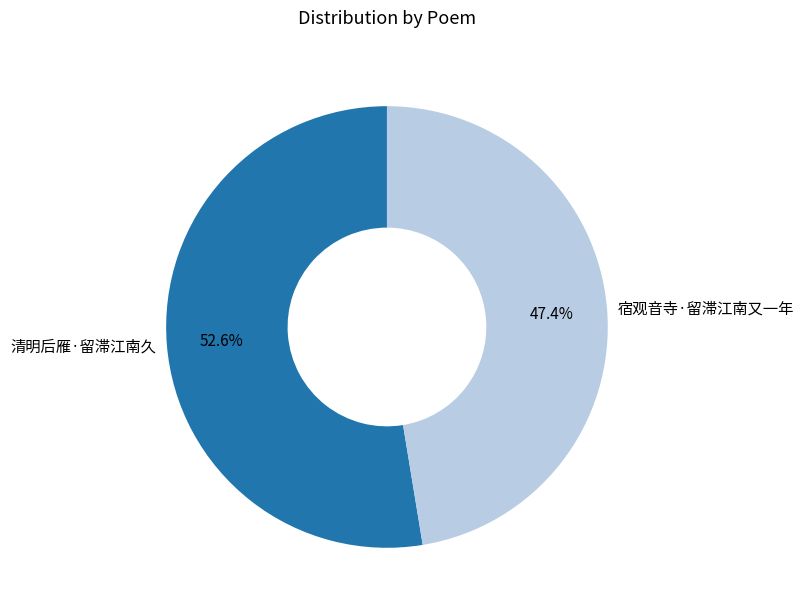

Which category has the smallest portion of the pie?

宿观音寺·留滞江南又一年